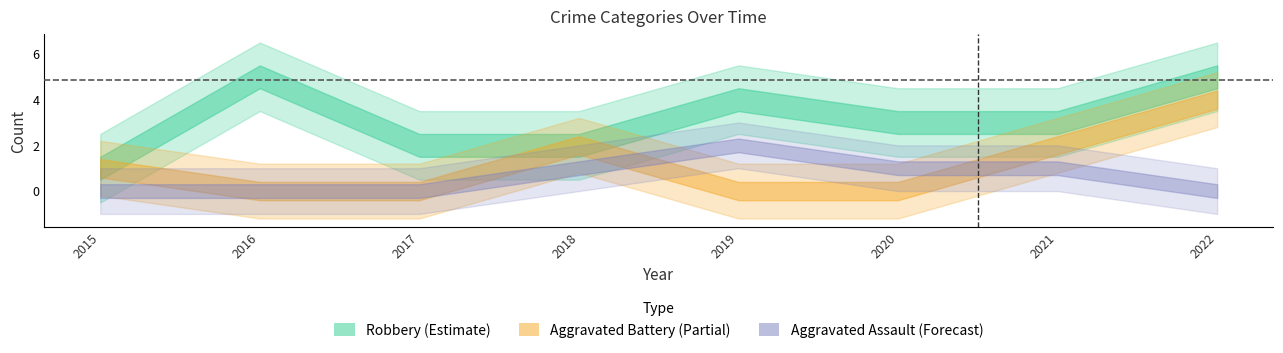

True or false: Total and Robbery intersect in this chart.

False